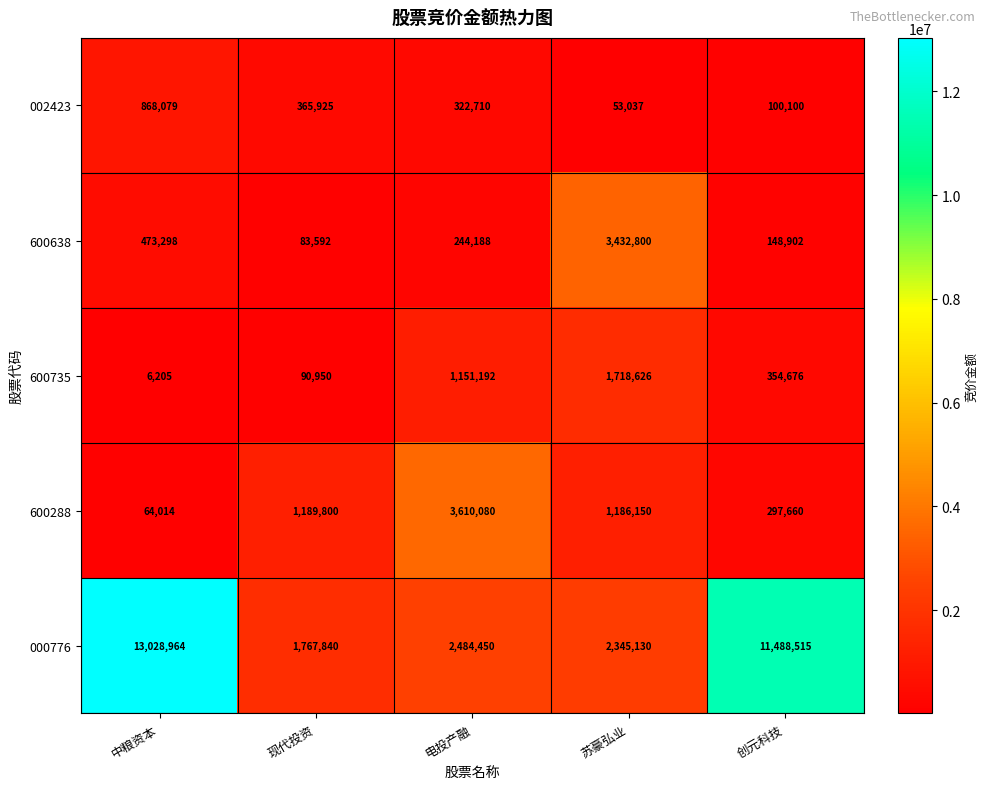

The value of 600638 at 创元科技 is 72461. True or false?

False